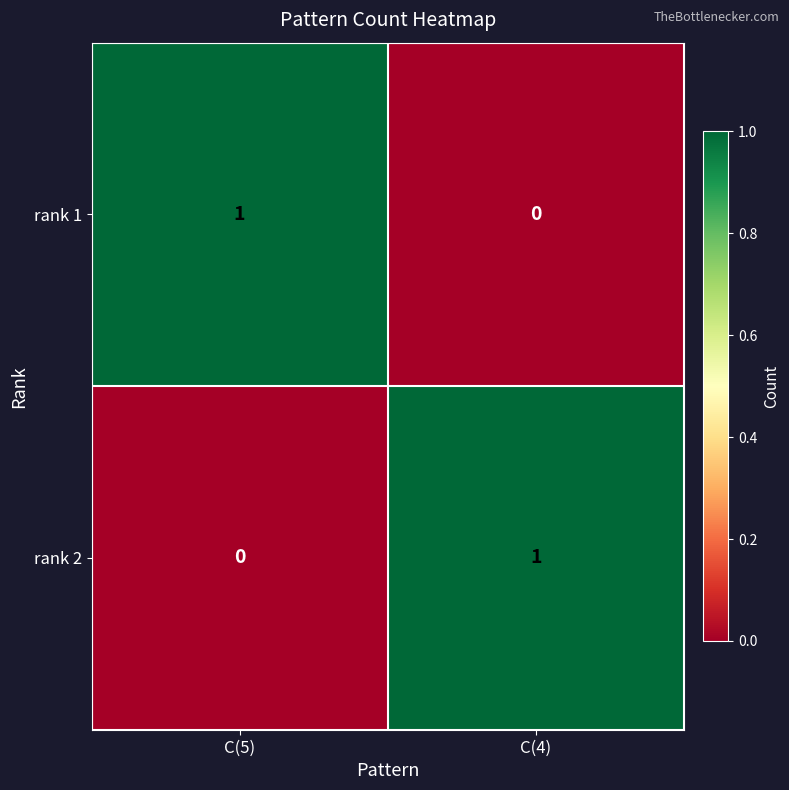

How many series are shown in this chart?

2